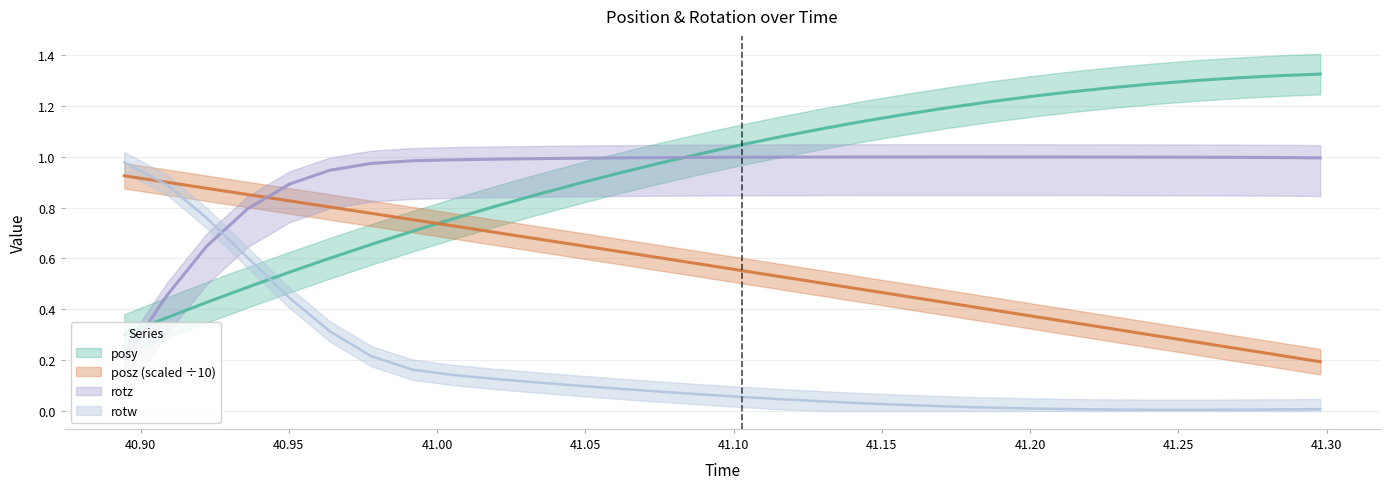

Is the value of posz at 27 greater than the value of rotz at 12?

No